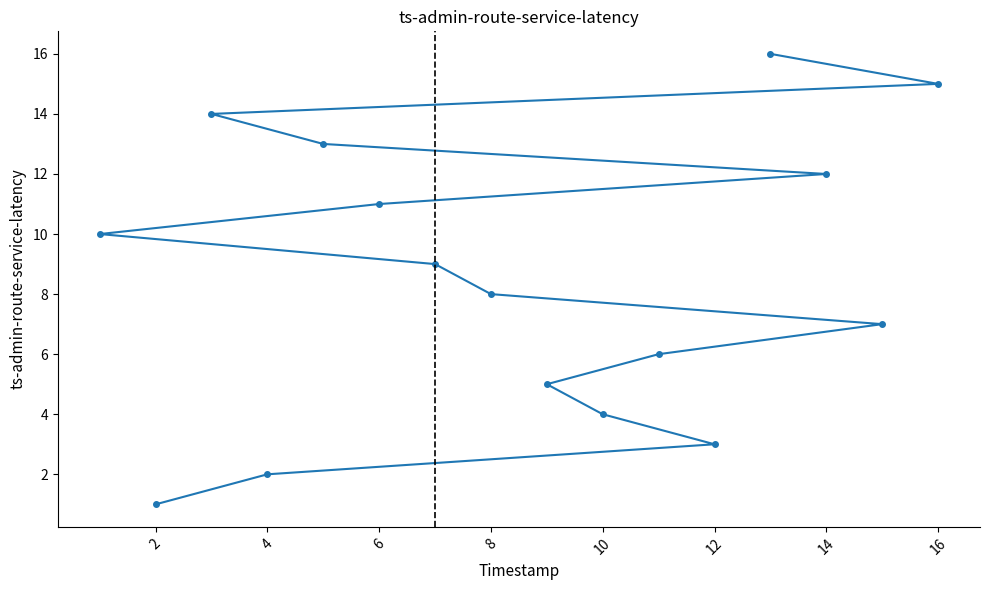

Reading left to right, transcribe all the data shown in this chart.

10	1	14	2	13	11	9	8	5	4	6	3	16	12	7	15